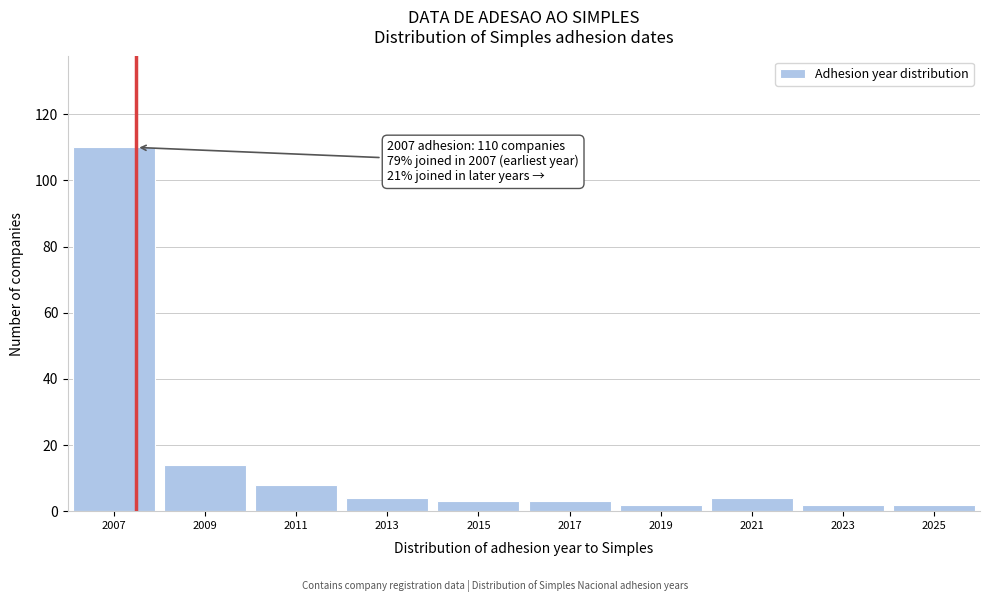

Reading left to right, what are all the values shown in this chart?

2007=110	2009=14	2011=8	2013=4	2015=3	2017=3	2019=2	2021=4	2023=2	2025=2